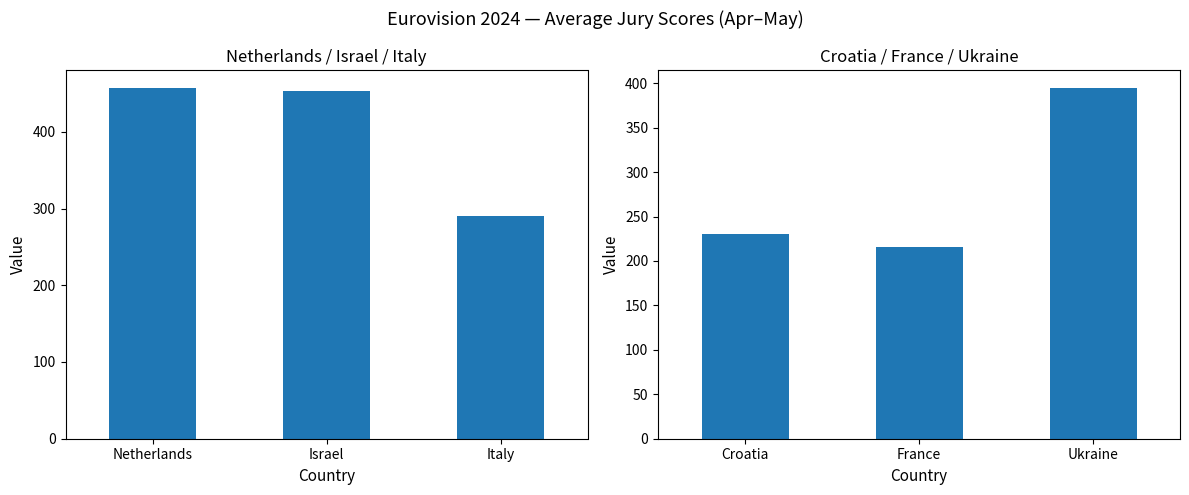

Which series has the largest range (max minus min)?

Netherlands